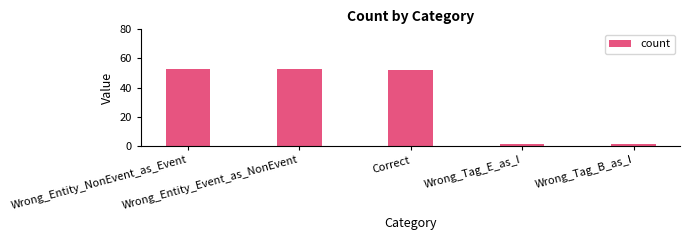

How many bars are there in total?

5